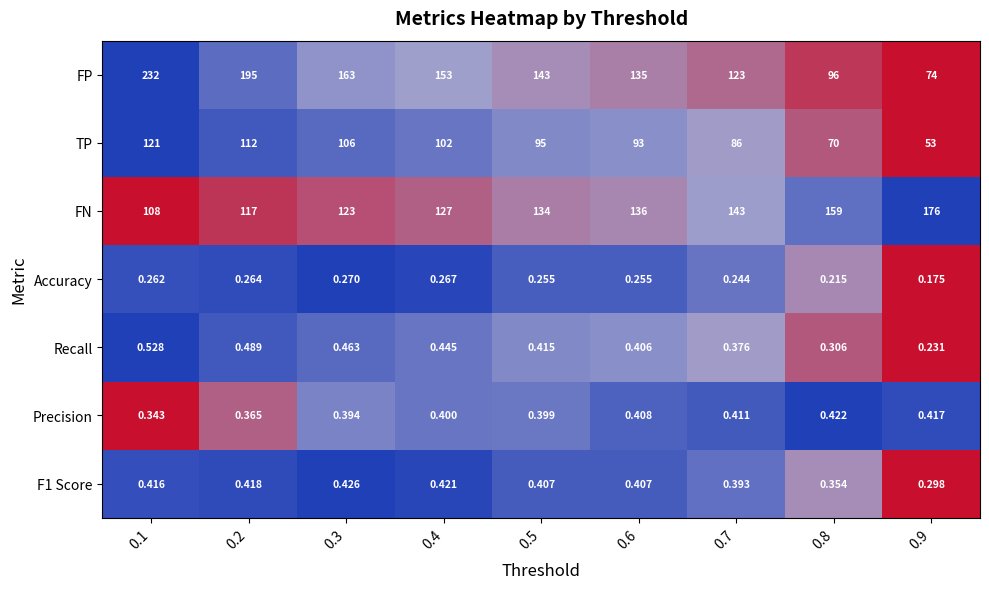

Which series has the largest range (max minus min)?

FP